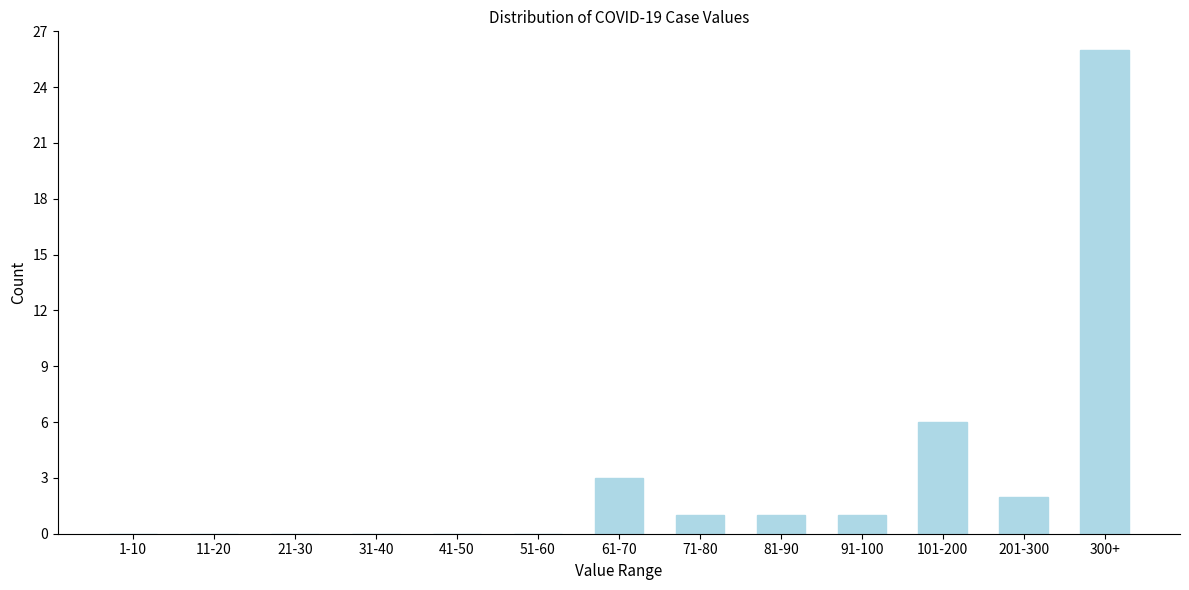

Reading left to right, extract all data points from this chart.

1-10=0	11-20=0	21-30=0	31-40=0	41-50=0	51-60=0	61-70=3	71-80=1	81-90=1	91-100=1	101-200=6	201-300=2	300+=26